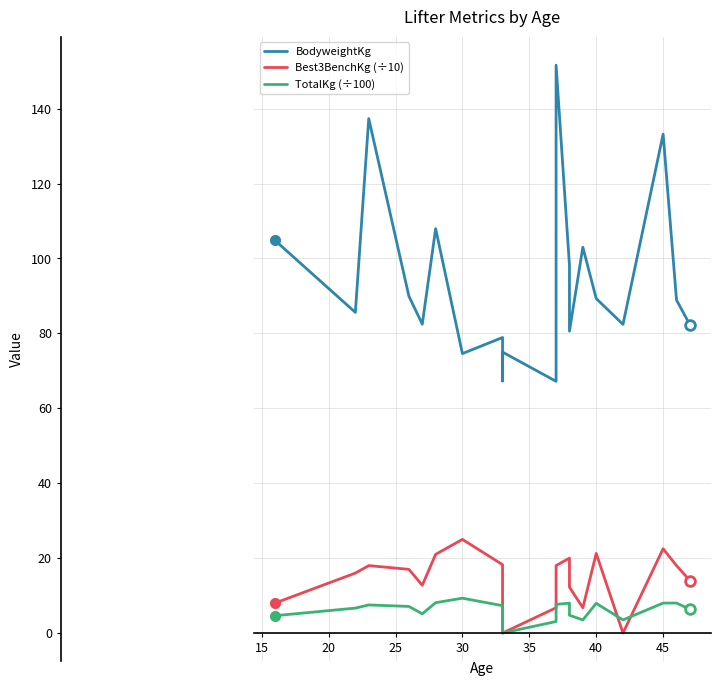

How many interior local peaks does the TotalKg (÷100) series have?

4